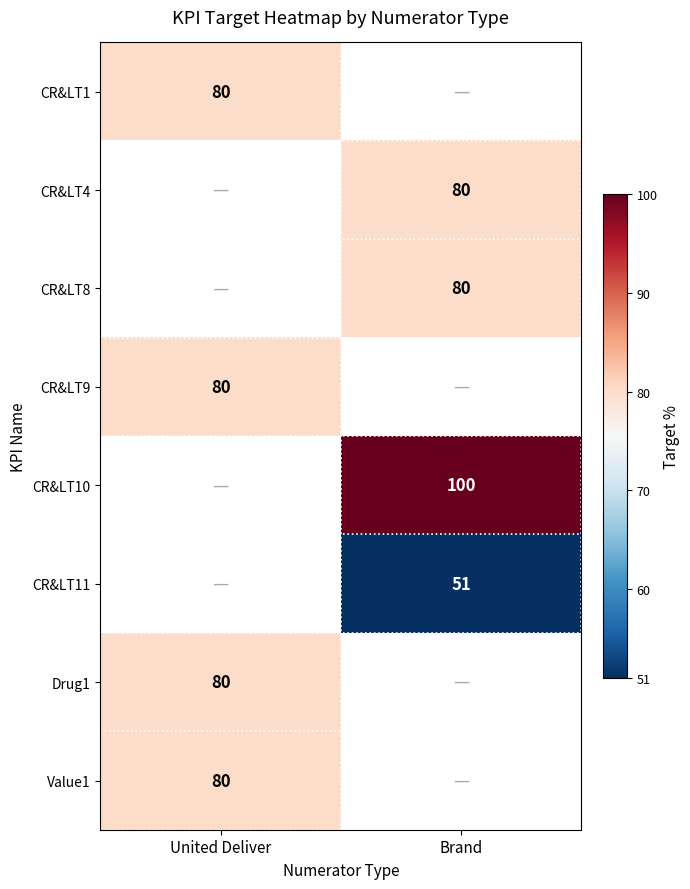

Is it true that Value1 equals 80 at United Deliver?

True